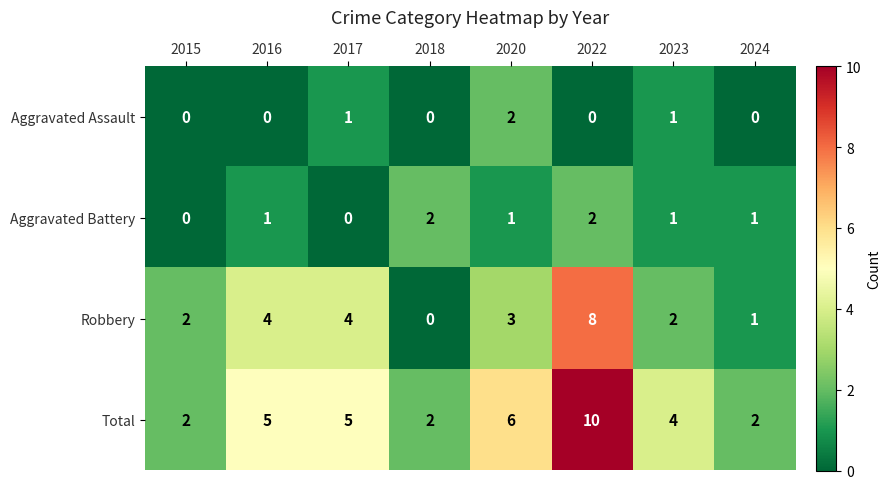

Count the number of data series in this chart.

4